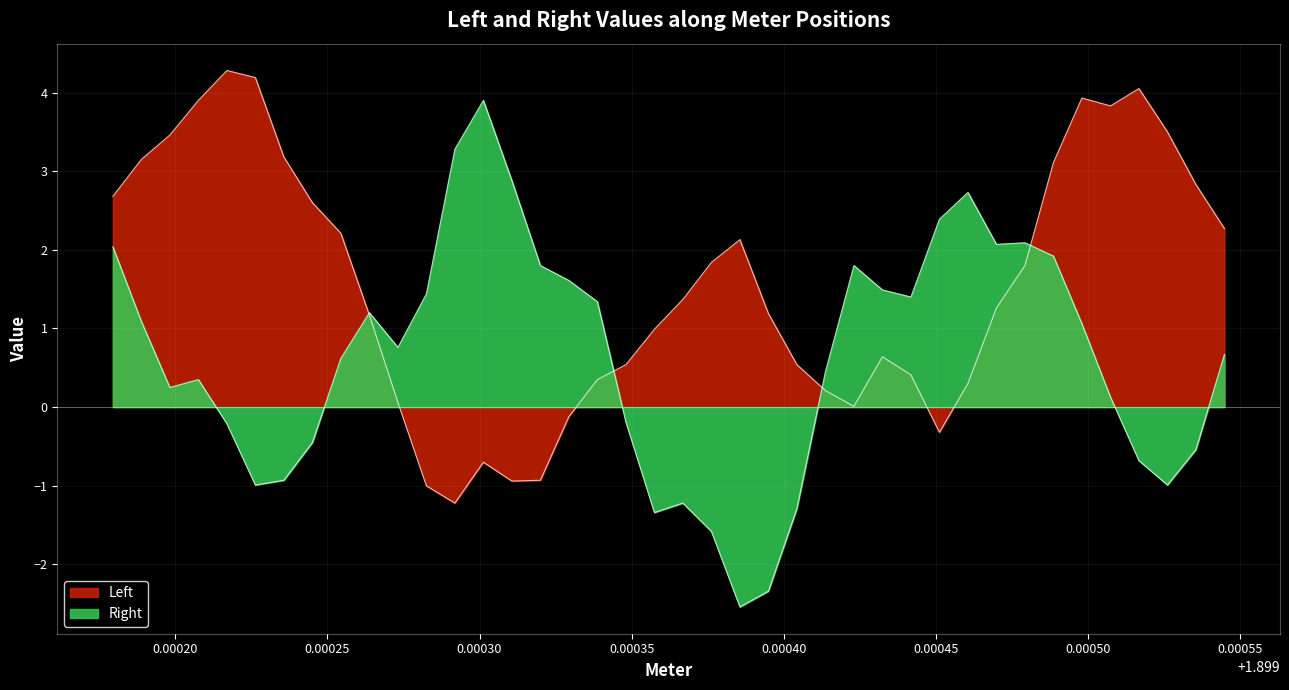

How many data points does each series have?

40